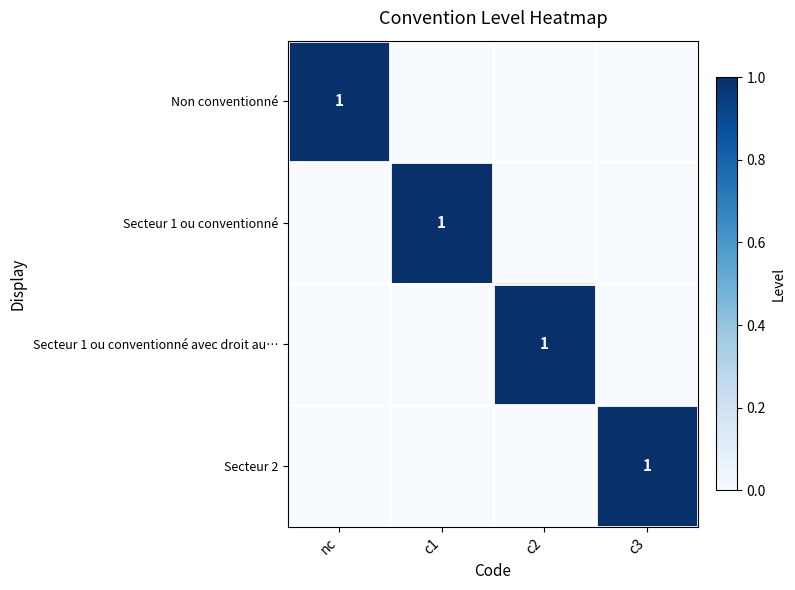

Between c1 and c2, which series saw the biggest shift?

Secteur 1 ou conventionné